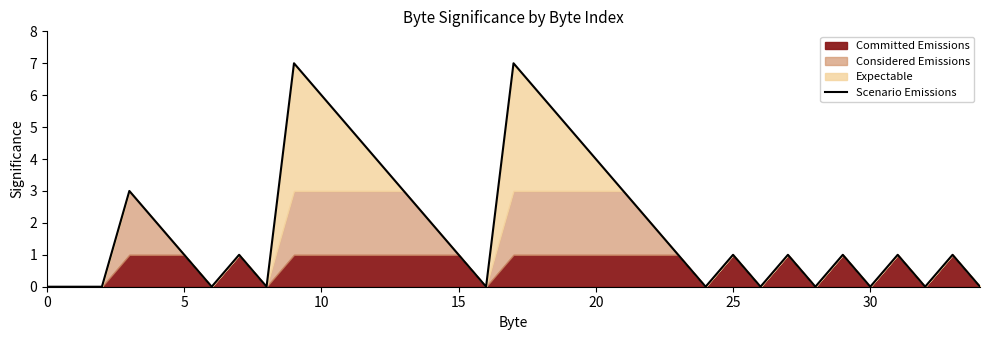

The chart shows a value of 10 at 9. True or false?

False